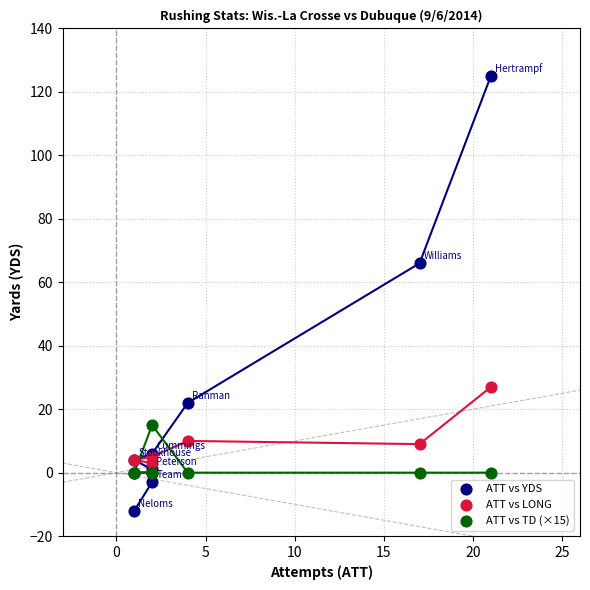

Across all series, what Y value is closest to 56?

66